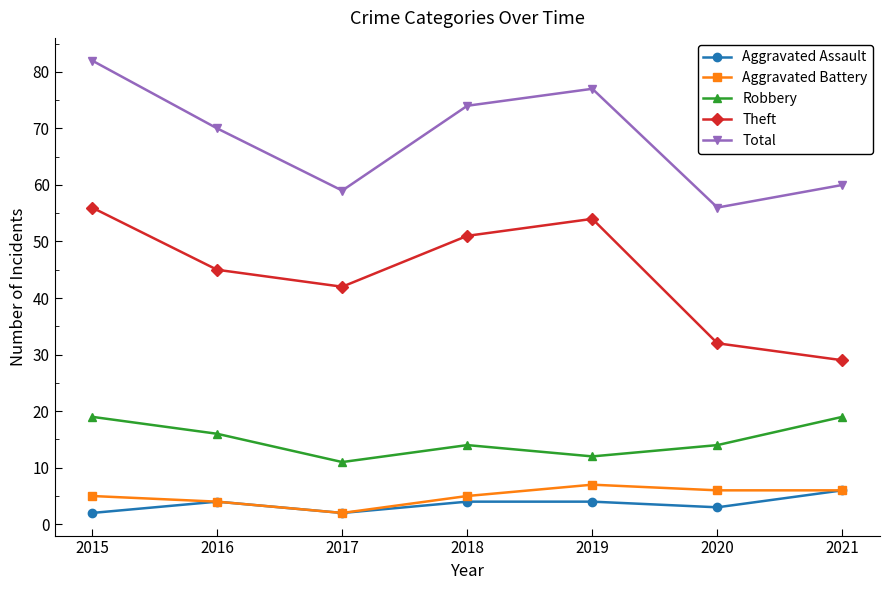

Reading left to right, transcribe all the data shown in this chart.

Aggravated Assault: 2015=2	2016=4	2017=2	2018=4	2019=4	2020=3	2021=6
Aggravated Battery: 2015=5	2016=4	2017=2	2018=5	2019=7	2020=6	2021=6
Robbery: 2015=19	2016=16	2017=11	2018=14	2019=12	2020=14	2021=19
Theft: 2015=56	2016=45	2017=42	2018=51	2019=54	2020=32	2021=29
Total: 2015=82	2016=70	2017=59	2018=74	2019=77	2020=56	2021=60